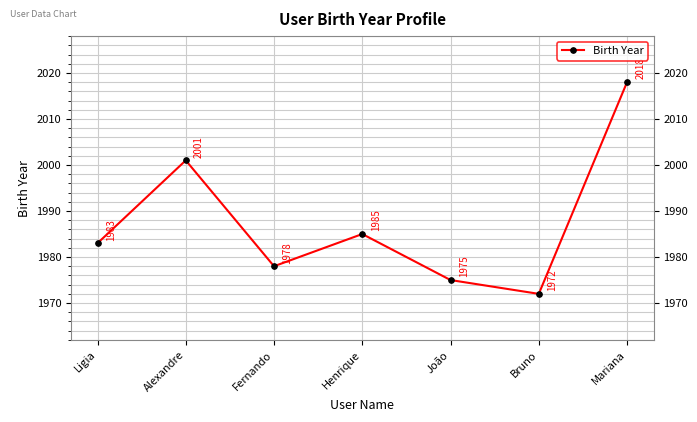

At which category does the data reach its first local peak?

Alexandre